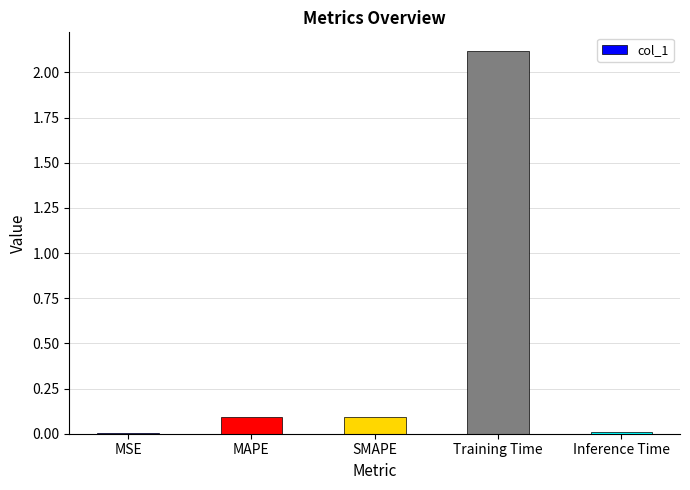

What is the sum of all values?

2.3